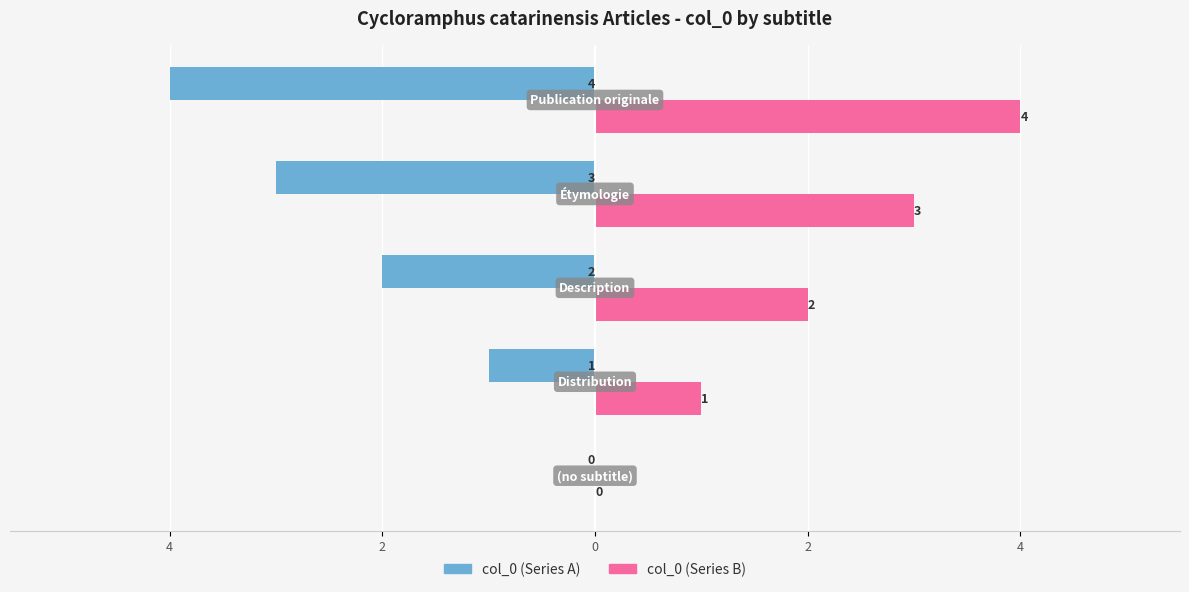

Reading right to left, list all the values displayed in this chart.

col_0 (Series A): -4	-3	-2	-1	0
col_0 (Series B): 4	3	2	1	0